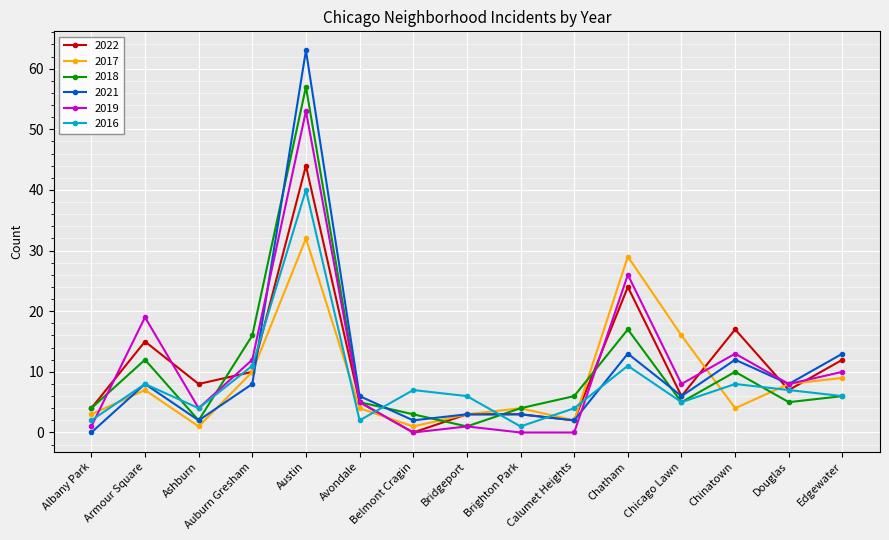

What is the difference between the 2021 values at Albany Park and Edgewater?

13